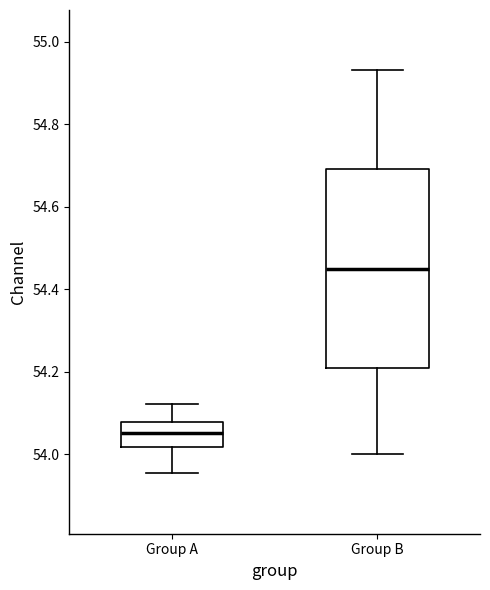

Reading left to right, transcribe this box plot: for each box, give where its median line is, the range the box spans, and where its two whiskers end, as read against the y-axis. The values are not printed on the chart, so give them approximately, as read against the axis.

Group A: median 54.06, box 54.02 to 54.08, whiskers 53.96 to 54.12
Group B: median 54.46, box 54.22 to 54.70, whiskers 54.00 to 54.94